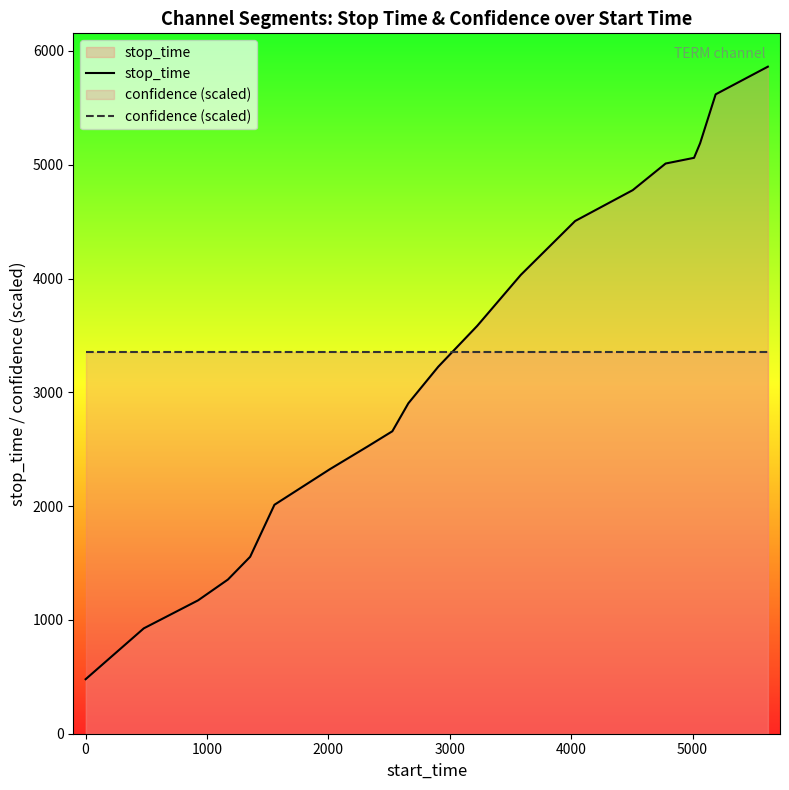

What is the difference between the second highest and minimum values in the stop_time series?

5140.0